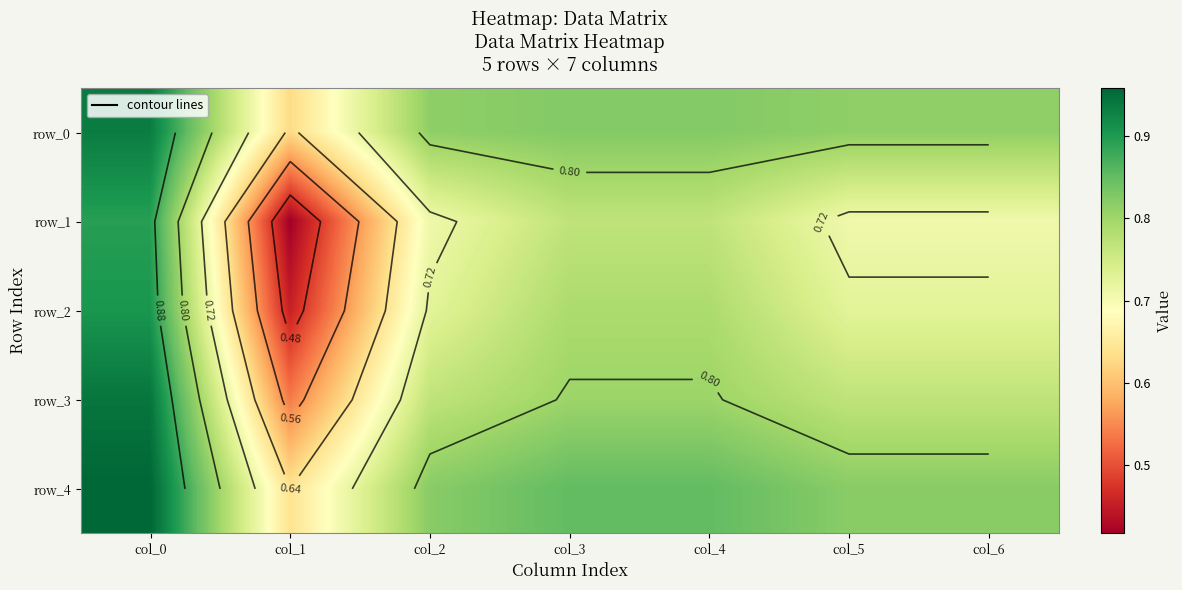

Between col_0 and col_6, which series saw the biggest shift?

row_1